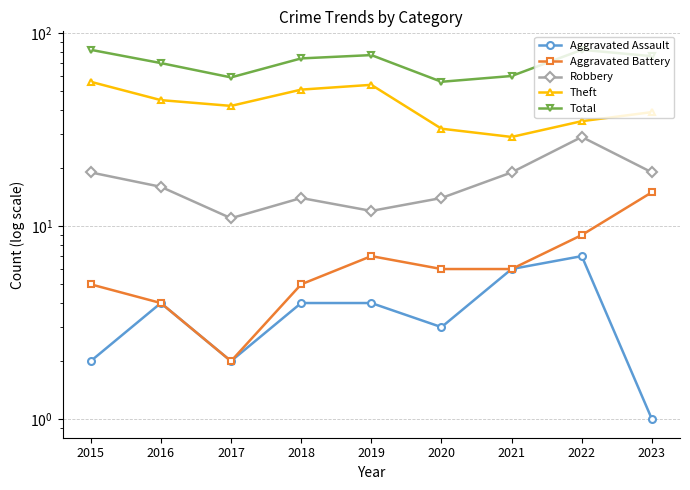

Rank the series by their maximum value, from highest to lowest.

Total, Theft, Robbery, Aggravated Battery, Aggravated Assault